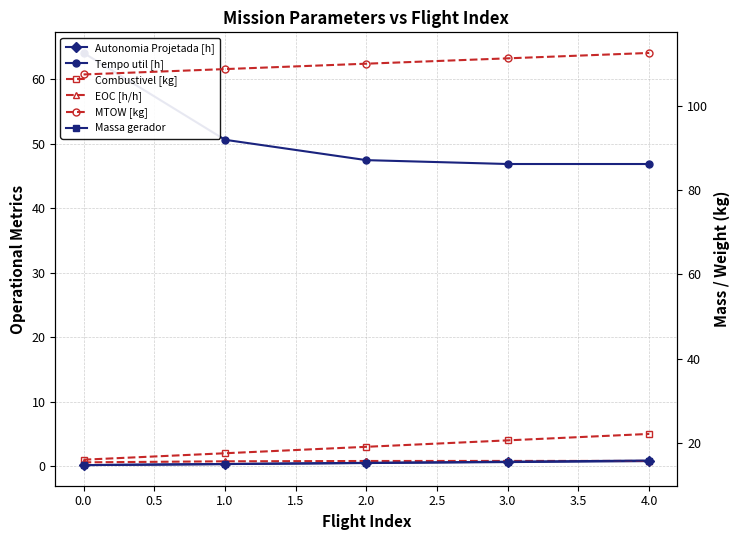

True or false: Tempo util [h] and Autonomia Projetada [h] intersect in this chart.

False